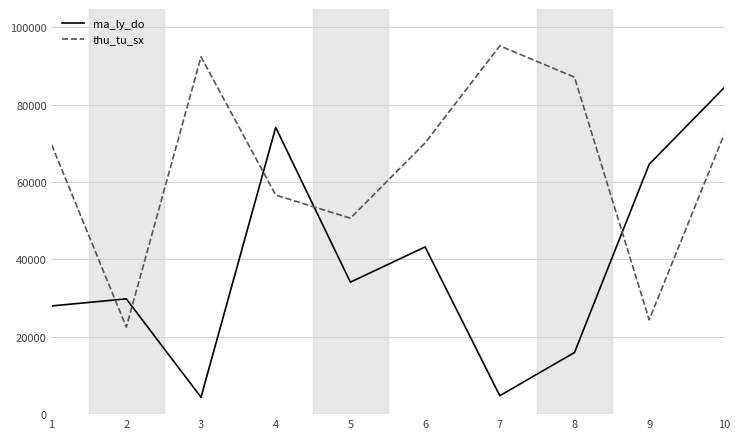

In thu_tu_sx, how many points are lower than both neighbors (excluding endpoints)?

3